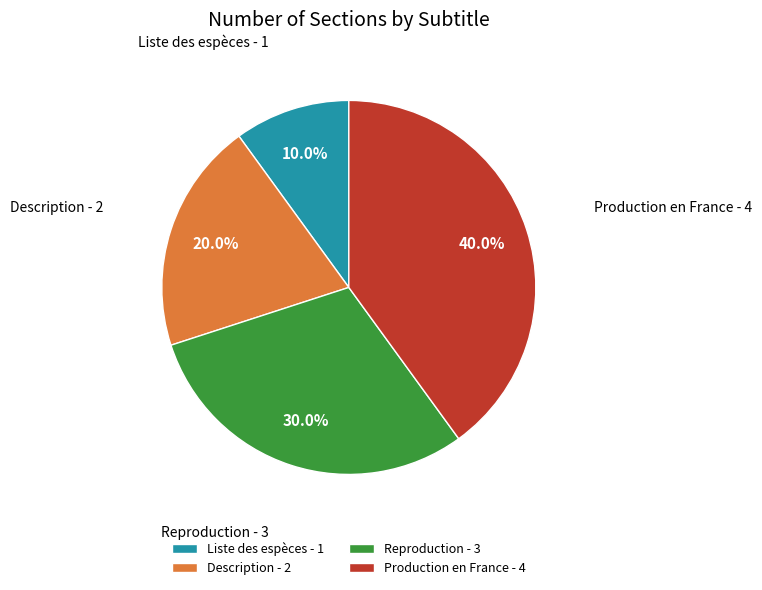

Which category has the smallest portion of the pie?

Liste des espèces